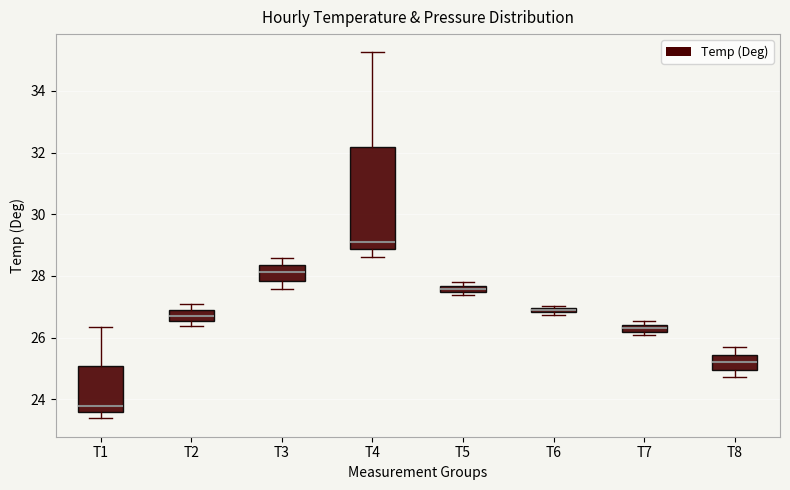

Where is the lower edge of the box for T7 on the y-axis? The values are not printed on the chart, so give them approximately, as read against the axis.

26.2